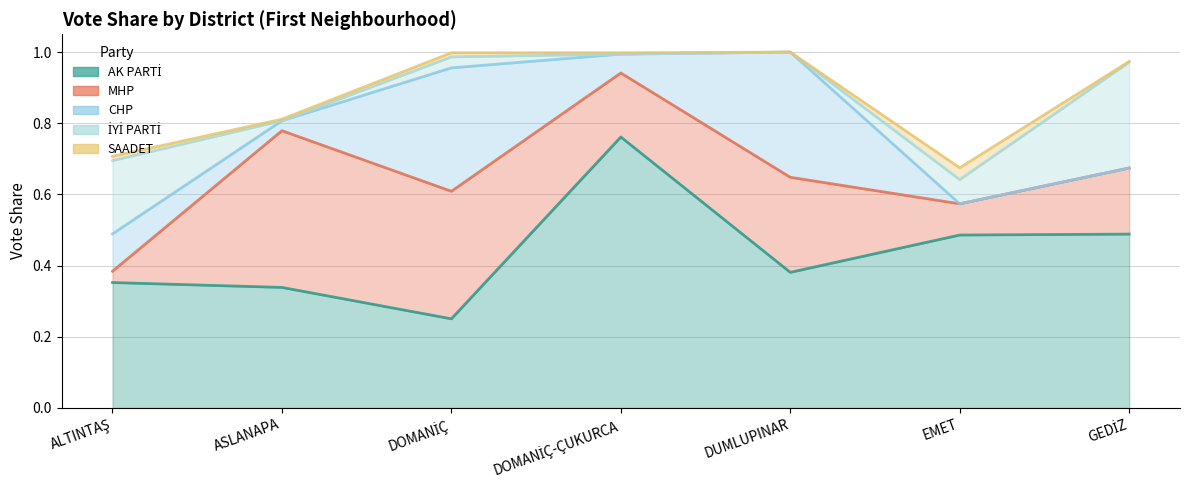

Reading left to right, list all the values displayed in this chart.

AK PARTİ: ALTINTAŞ=0.4	ASLANAPA=0.3	DOMANİÇ=0.3	DOMANİÇ-ÇUKURCA=0.8	DUMLUPINAR=0.4	EMET=0.5	GEDİZ=0.5
MHP: ALTINTAŞ=0.0	ASLANAPA=0.4	DOMANİÇ=0.4	DOMANİÇ-ÇUKURCA=0.2	DUMLUPINAR=0.3	EMET=0.1	GEDİZ=0.2
CHP: ALTINTAŞ=0.1	ASLANAPA=0.0	DOMANİÇ=0.3	DOMANİÇ-ÇUKURCA=0.1	DUMLUPINAR=0.4	EMET=0.0	GEDİZ=0.0
İYİ PARTİ: ALTINTAŞ=0.2	ASLANAPA=0.0	DOMANİÇ=0.0	DOMANİÇ-ÇUKURCA=0.0	DUMLUPINAR=0.0	EMET=0.1	GEDİZ=0.3
SAADET: ALTINTAŞ=0.0	ASLANAPA=0.0	DOMANİÇ=0.0	DOMANİÇ-ÇUKURCA=0.0	DUMLUPINAR=0.0	EMET=0.0	GEDİZ=0.0